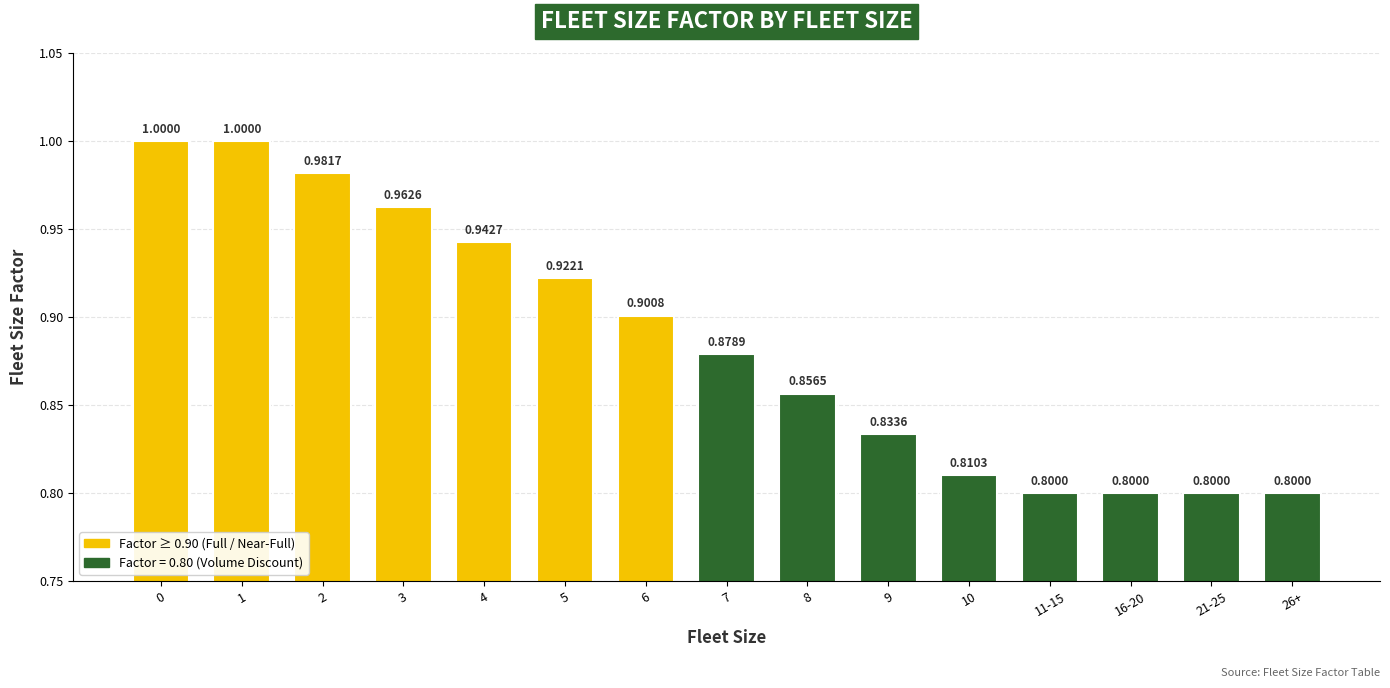

Which category has the lowest value across all series?

11-15